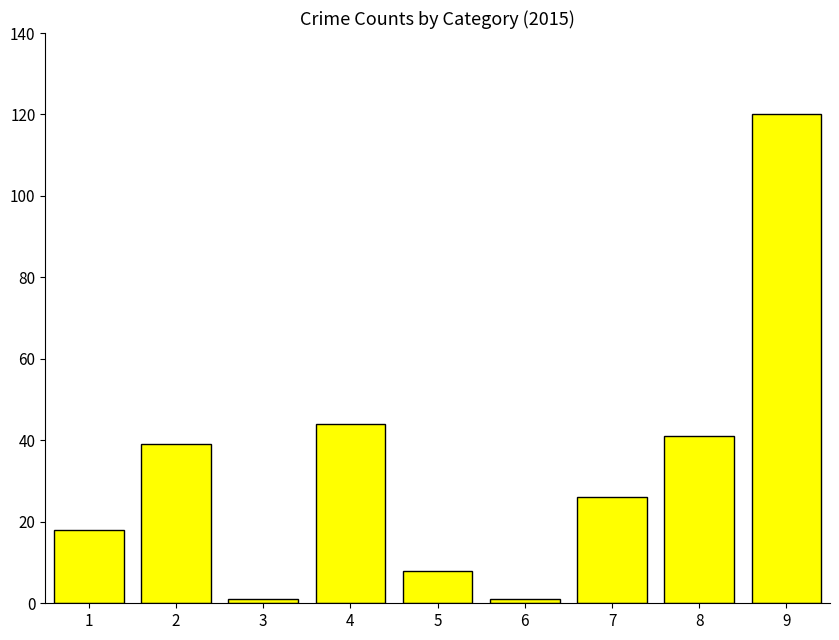

What is the difference between the maximum and second lowest values?

119